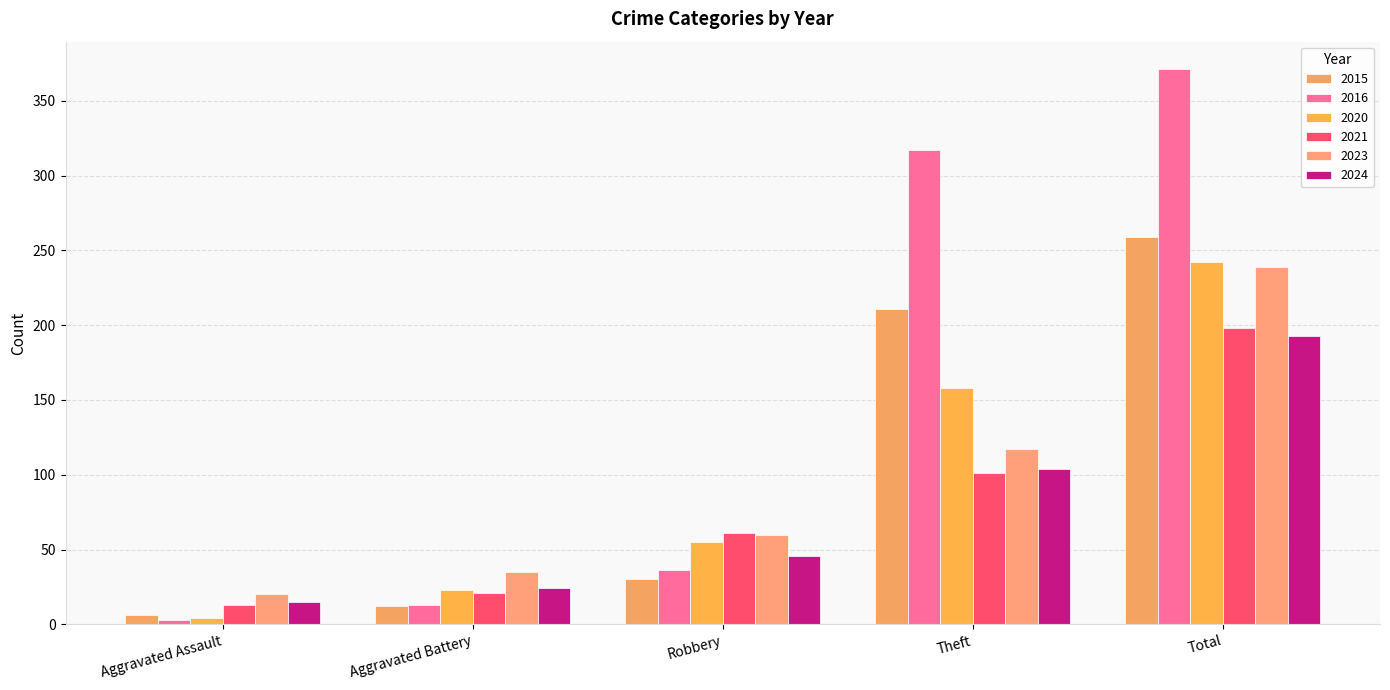

List the labels in order of 2023 value, smallest first.

Aggravated Assault, Aggravated Battery, Robbery, Theft, Total